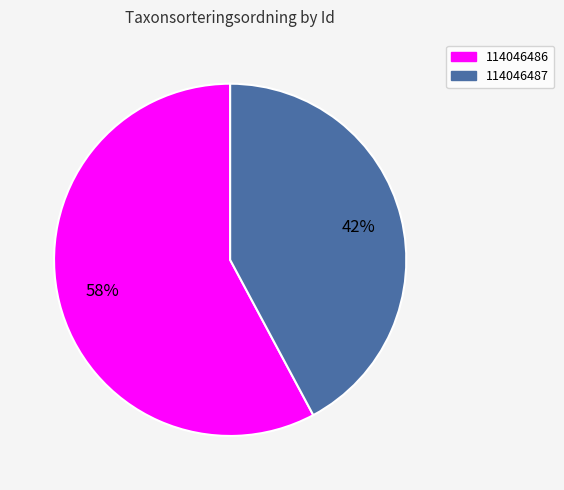

Rank the categories by value from highest to lowest.

114046486, 114046487